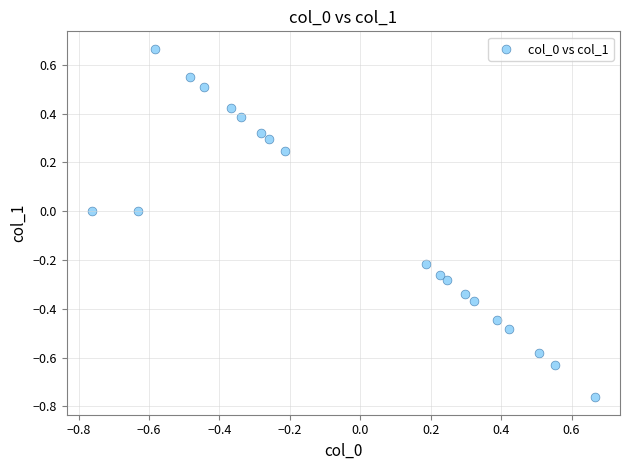

What is the range of X values (max minus min)?

1.4